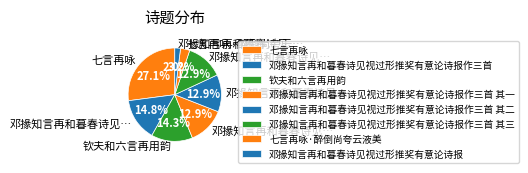

To the nearest percent, what is the combined percentage of 邓掾知言再和暮春诗见视过形推奖有意论诗报作三首 其一 and 七言再咏?

40%